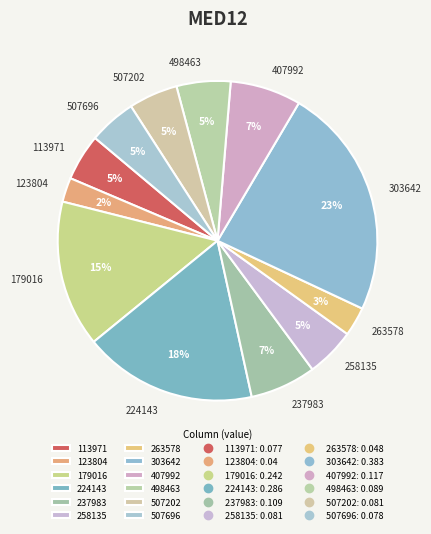

True or false: 507202 accounts for 5% of the total.

True